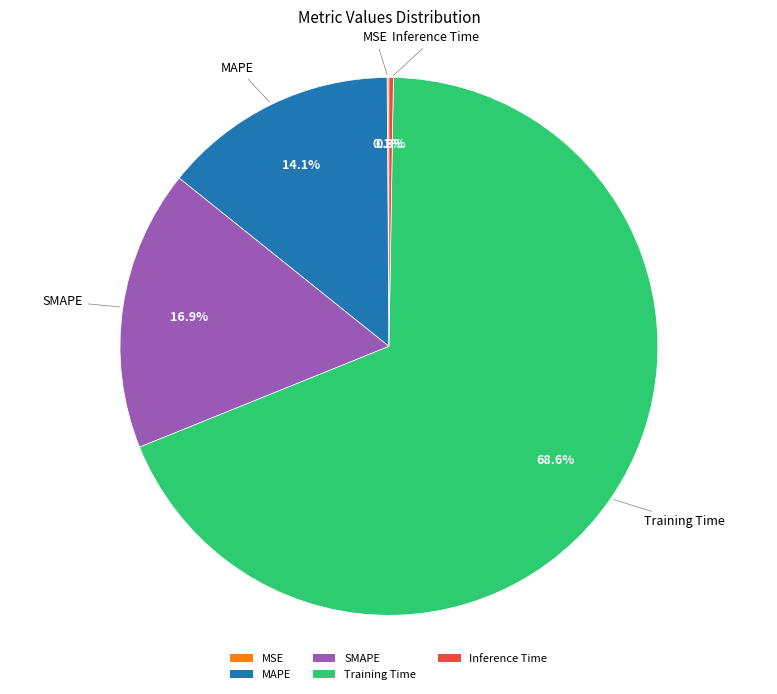

Which category has the biggest portion of the pie?

Training Time